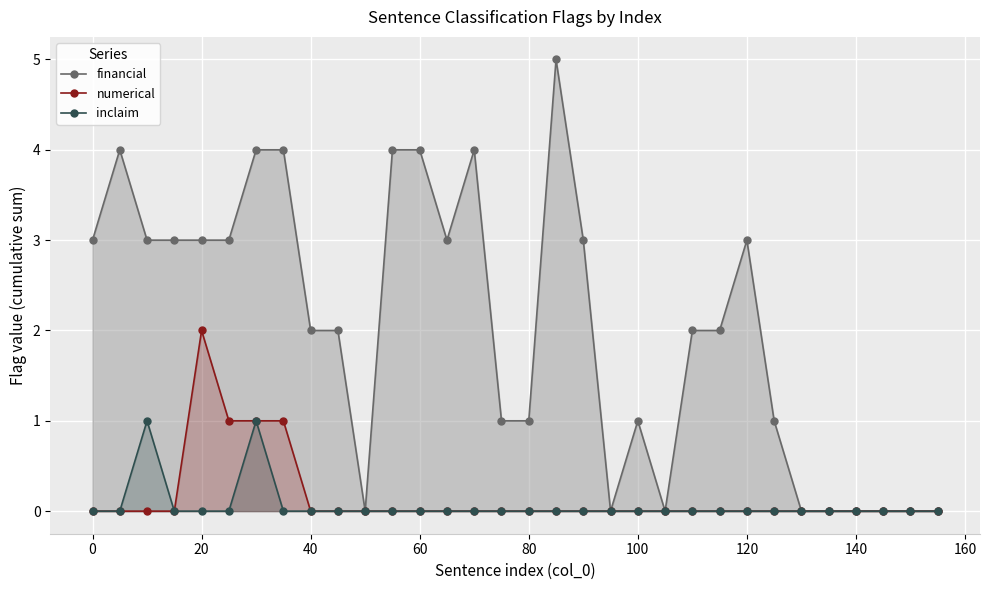

True or false: inclaim has more than 0 points higher than both neighbors.

True